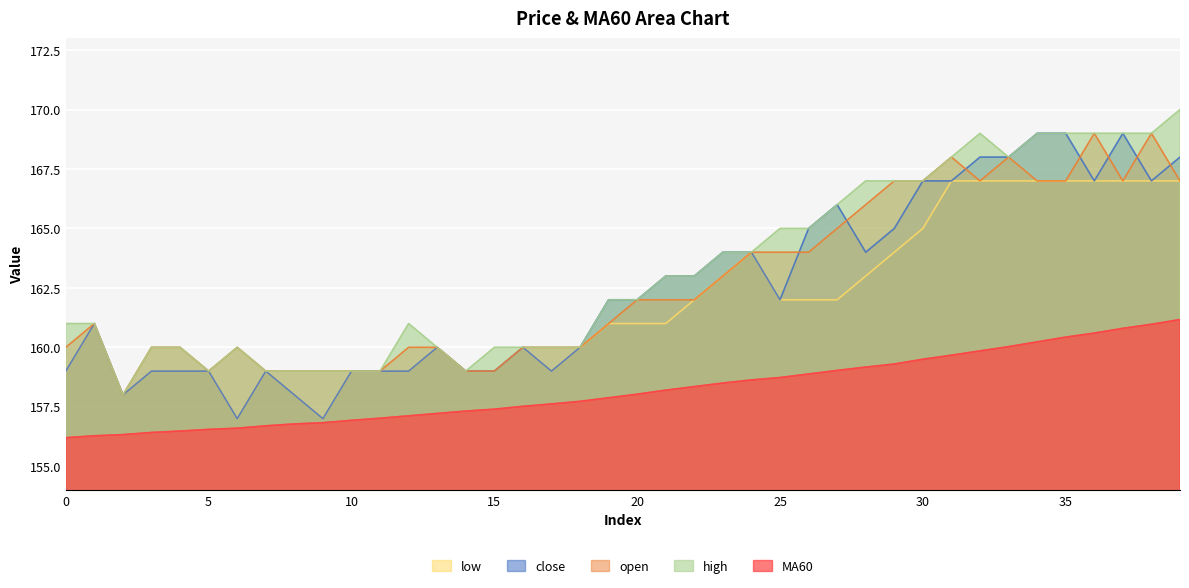

Does the chart display data point markers on the line(s)?

No